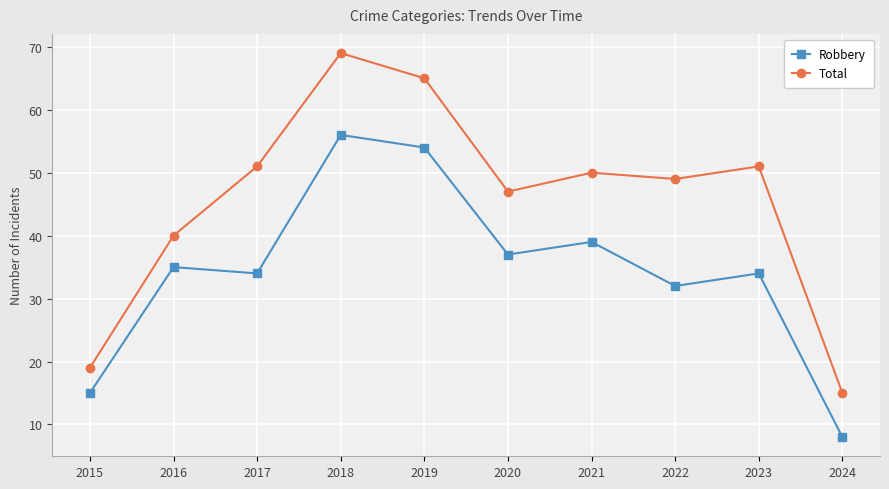

The value of Total at 2021 is 35. True or false?

False